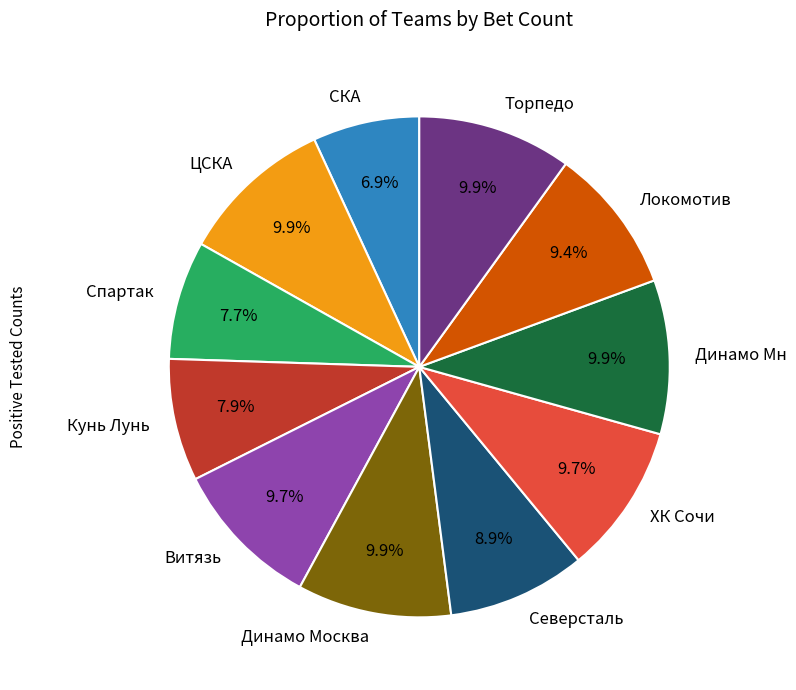

To the nearest percent, what portion does Локомотив represent?

9%